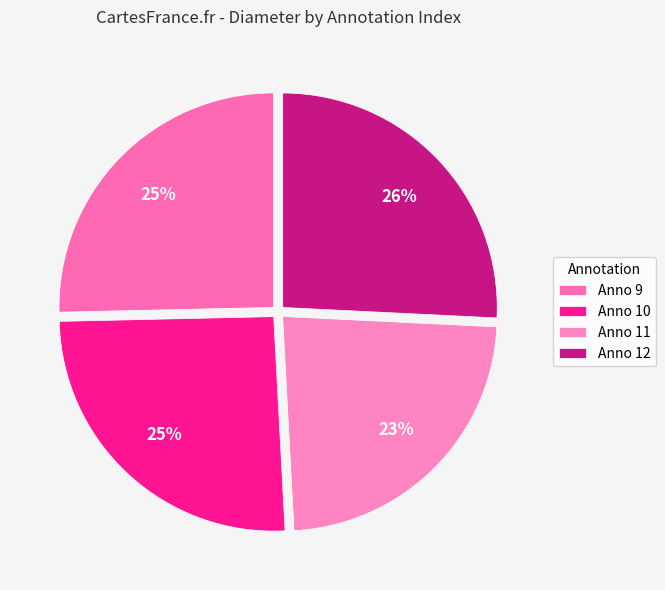

Which slice is the largest?

12